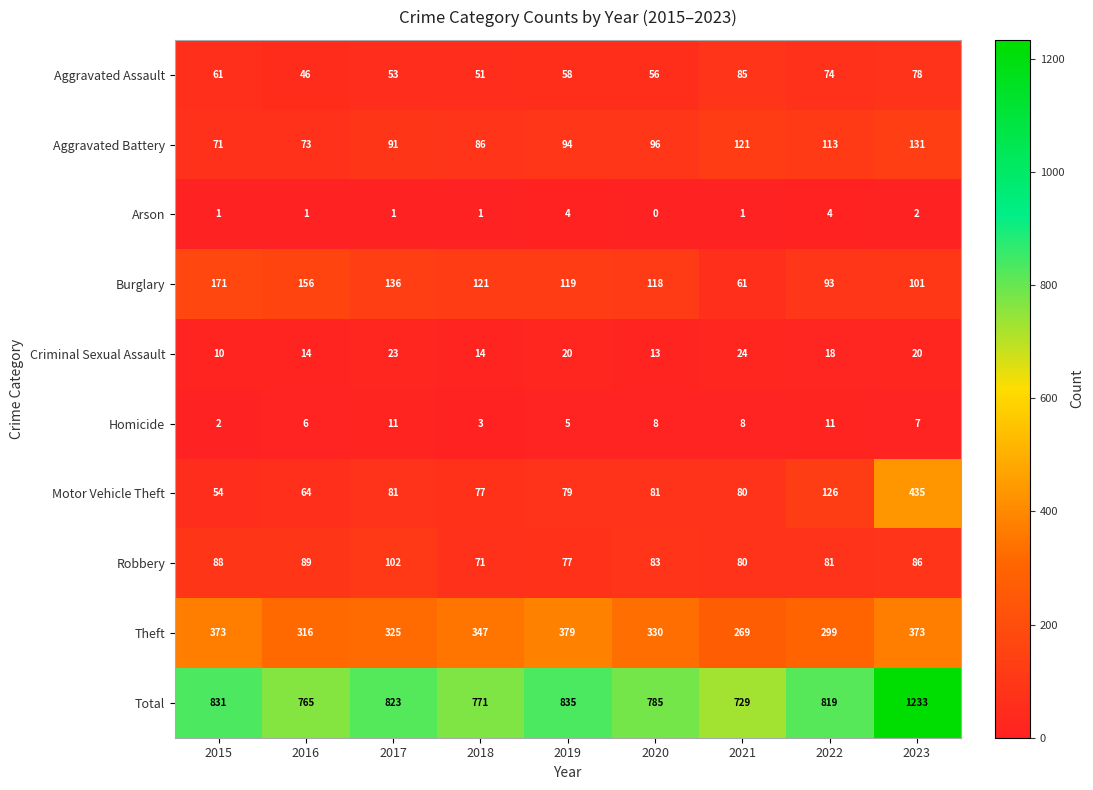

The value of Motor Vehicle Theft at 2023 is 435. True or false?

True